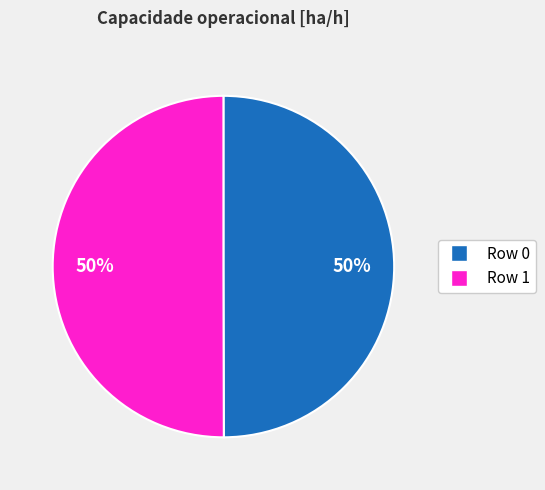

How many segments does this pie chart have?

2